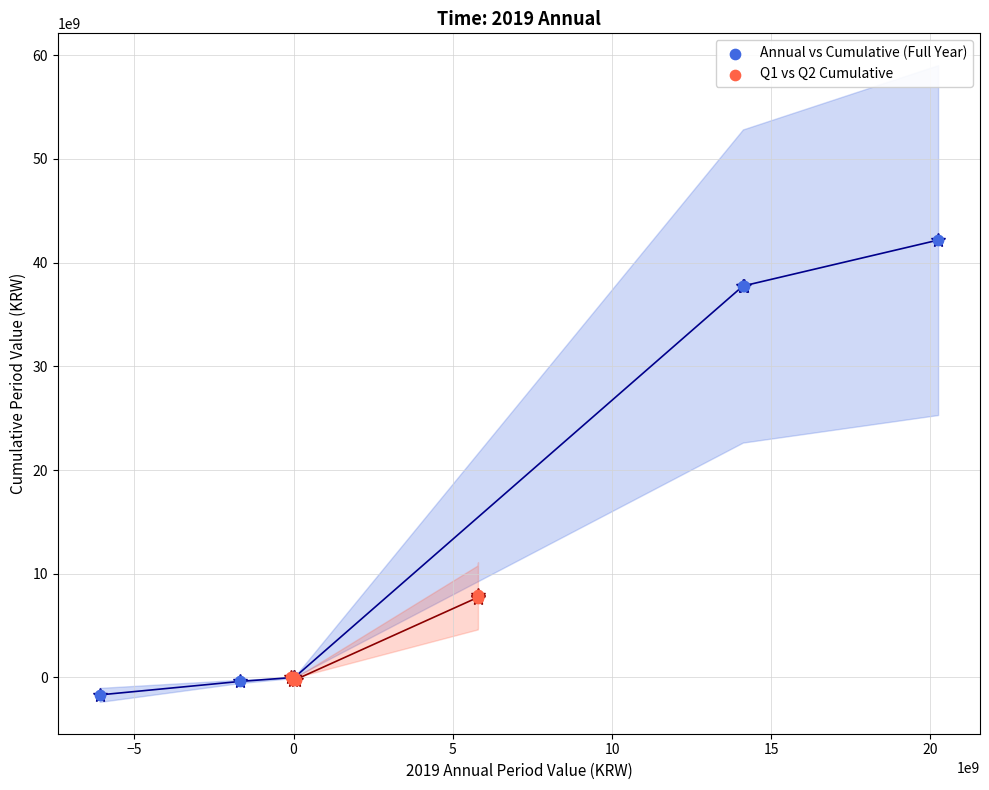

Which series has the widest spread of Y values?

Annual vs Cumulative (Full Year)